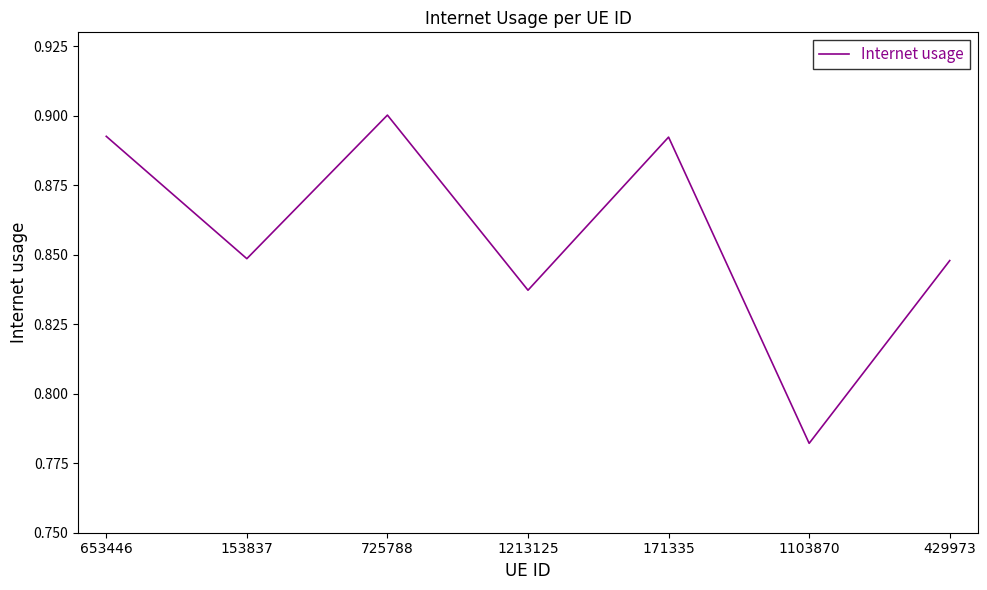

What position from the left is 1103870?

6